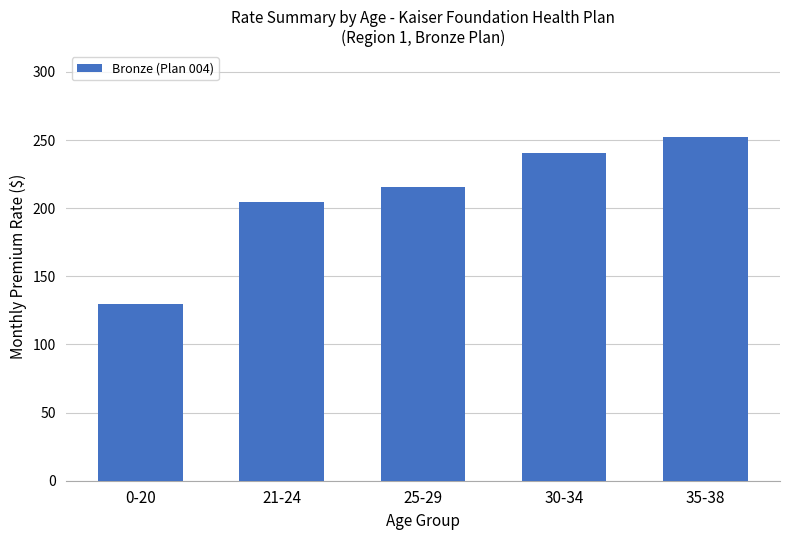

List the labels in order of value, largest first.

35-38, 30-34, 25-29, 21-24, 0-20